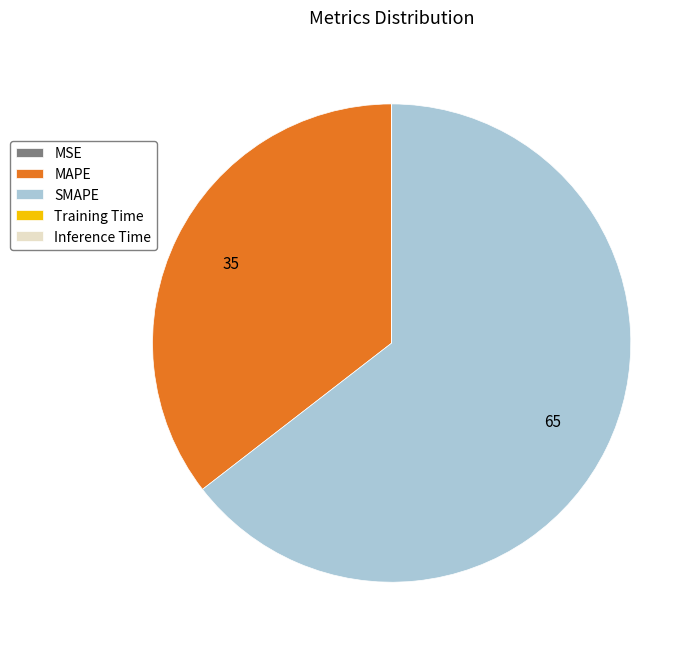

Is there any slice that represents more than half of the pie?

Yes